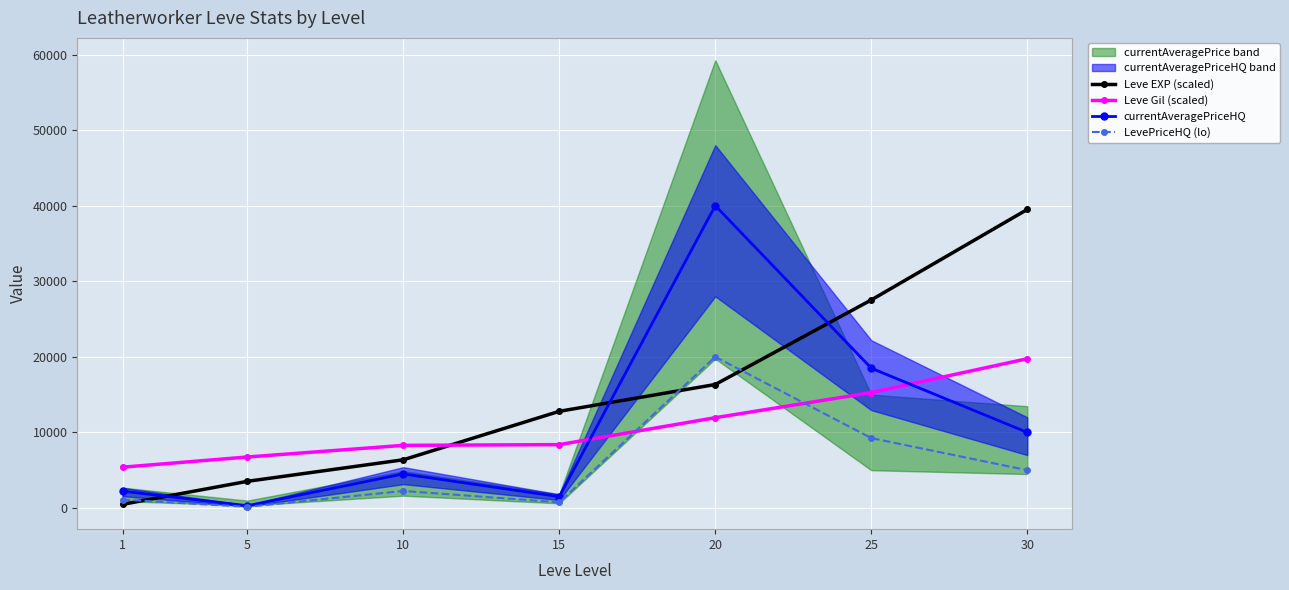

How many times do currentAveragePriceHQ and Leve Gil (scaled) cross each other?

2